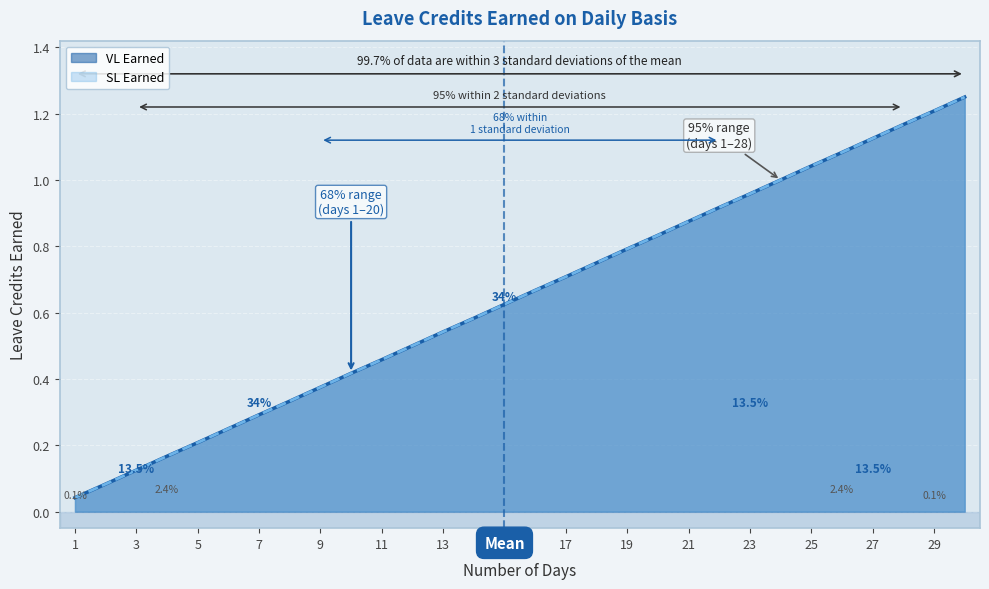

Reading left to right, what are all the values shown in this chart?

VL Earned: 1=0.0	2=0.1	3=0.1	4=0.2	5=0.2	6=0.2	7=0.3	8=0.3	9=0.4	10=0.4	11=0.5	12=0.5	13=0.5	14=0.6	15=0.6	16=0.7	17=0.7	18=0.8	19=0.8	20=0.8	21=0.9	22=0.9	23=1.0	24=1.0	25=1.0	26=1.1	27=1.1	28=1.2	29=1.2	30=1.2
SL Earned: 1=0.0	2=0.1	3=0.1	4=0.2	5=0.2	6=0.2	7=0.3	8=0.3	9=0.4	10=0.4	11=0.5	12=0.5	13=0.5	14=0.6	15=0.6	16=0.7	17=0.7	18=0.8	19=0.8	20=0.8	21=0.9	22=0.9	23=1.0	24=1.0	25=1.0	26=1.1	27=1.1	28=1.2	29=1.2	30=1.2